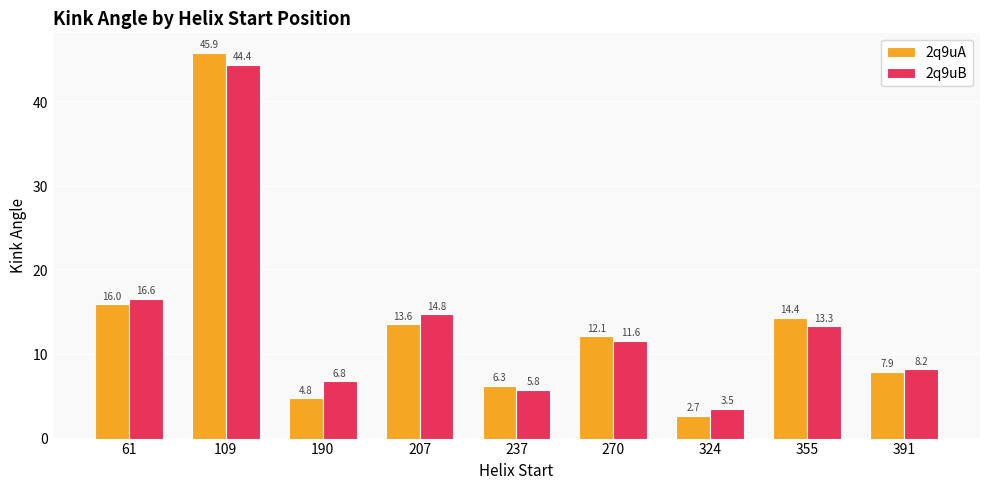

At which label does 2q9uB first exceed 11?

61